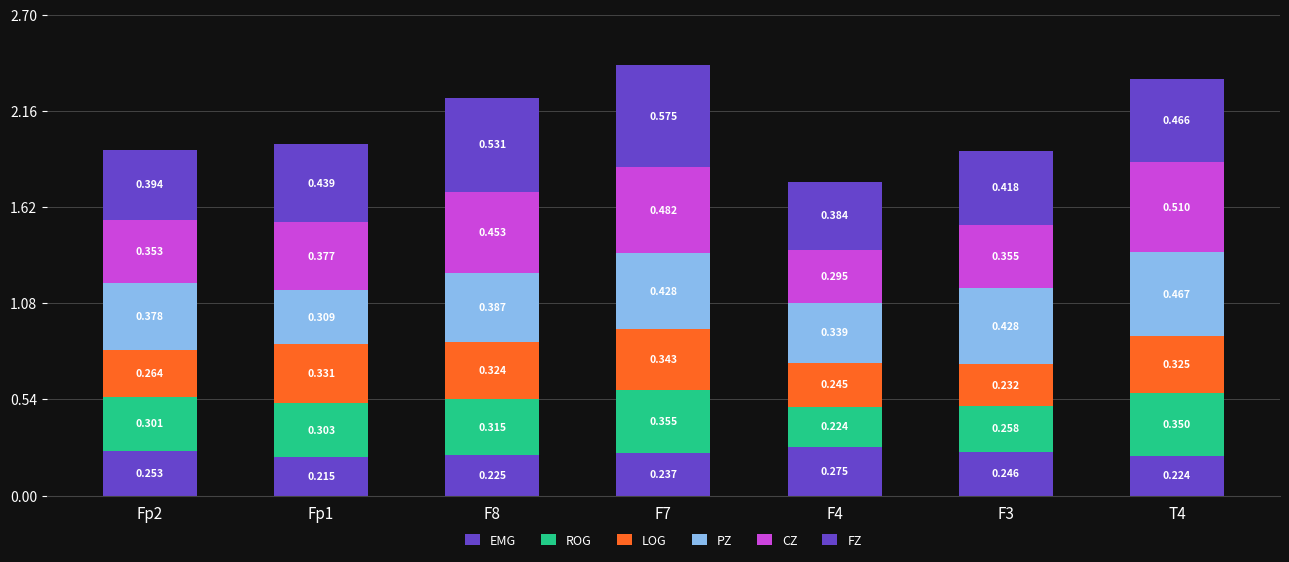

Count the number of categories in the chart.

7